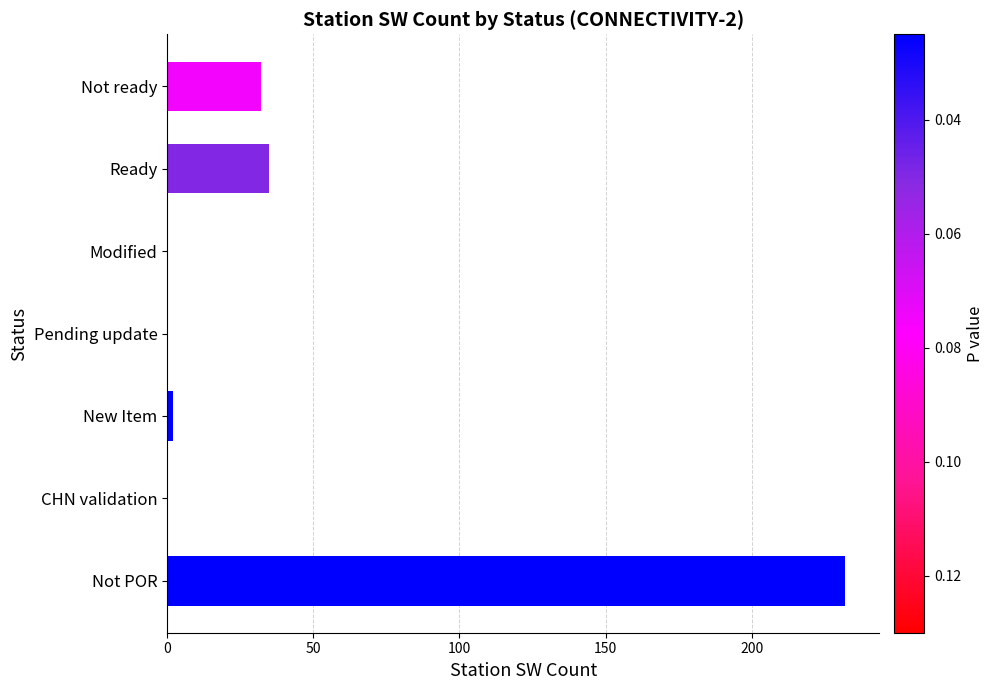

The value at Modified is 0. True or false?

True